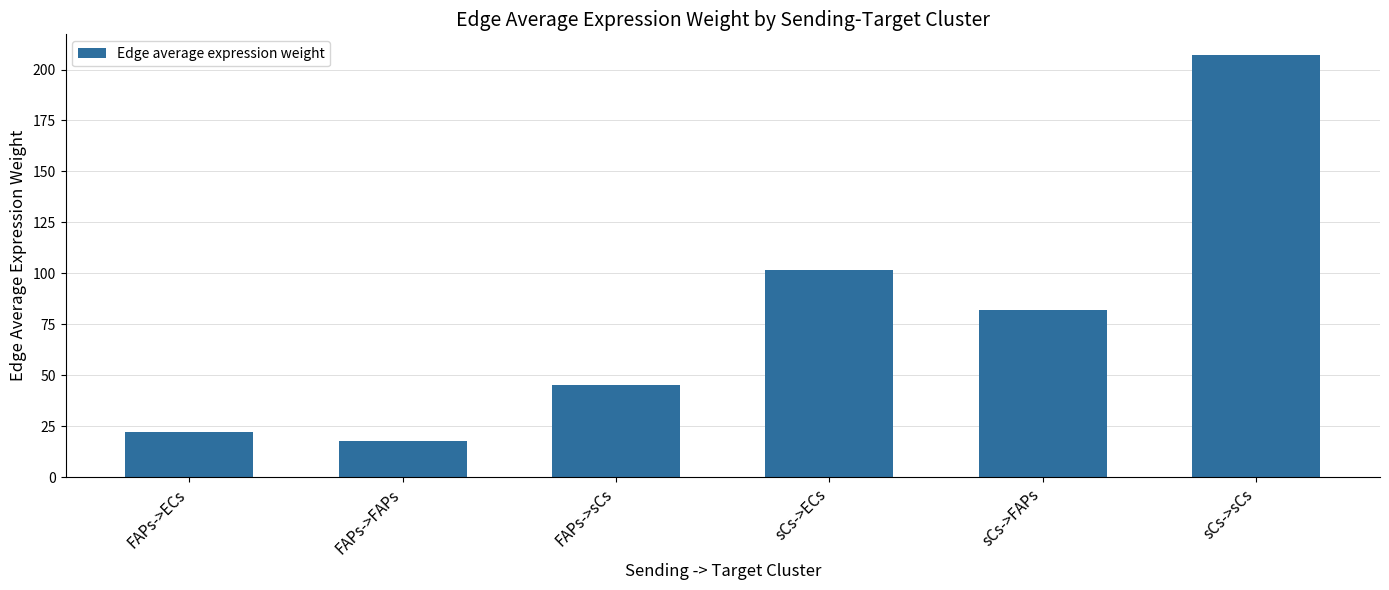

What is the label of the 2nd bar from the right?

sCs->FAPs